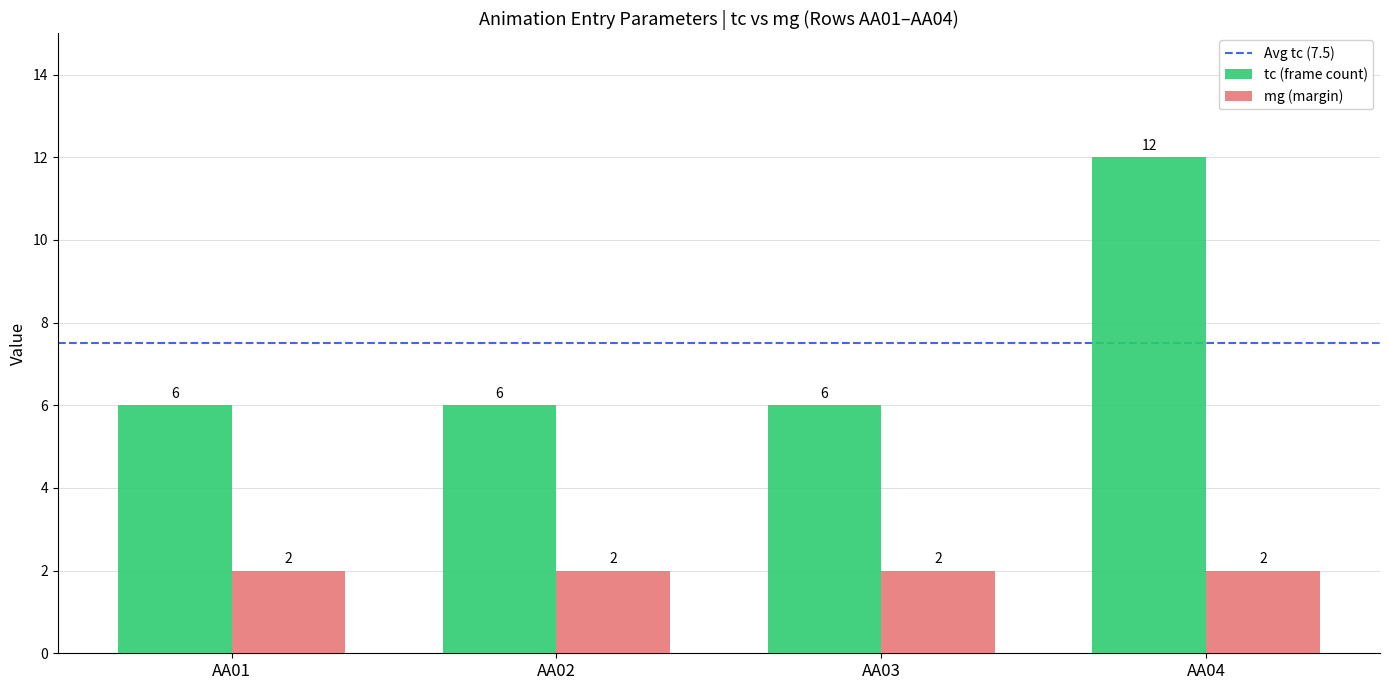

Rank the series by their average value, from highest to lowest.

tc (frame count), mg (margin)